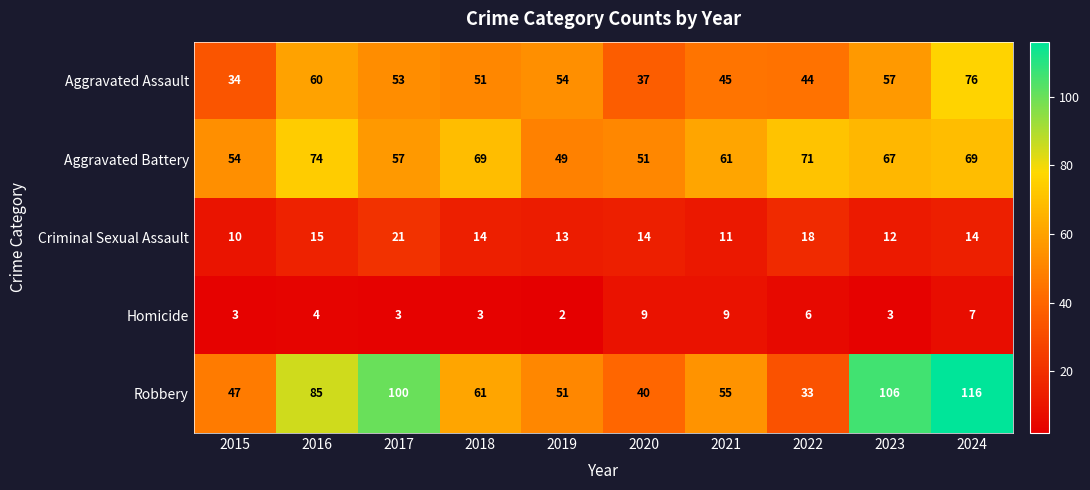

The Aggravated Battery series shows 71 at 2020. True or false?

False